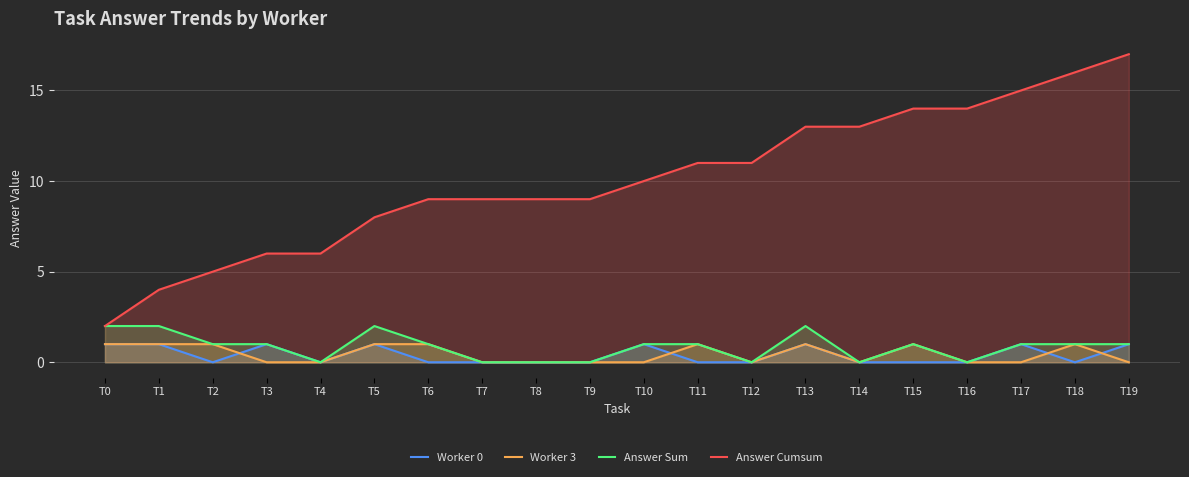

The Worker 3 series shows 0 at T14. True or false?

True